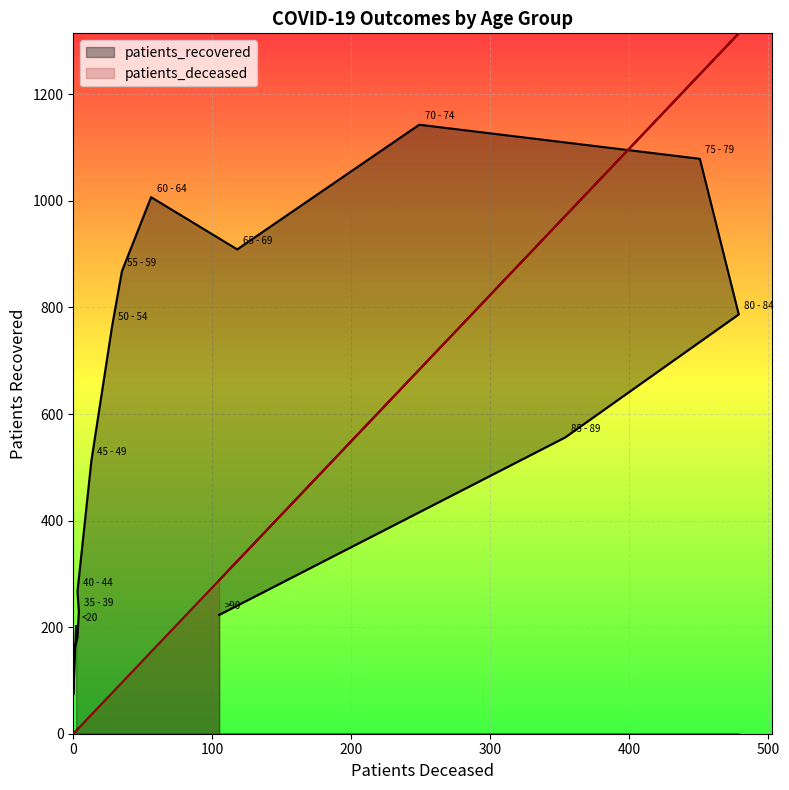

What is the approximate value of patients_recovered at 0?

149.0